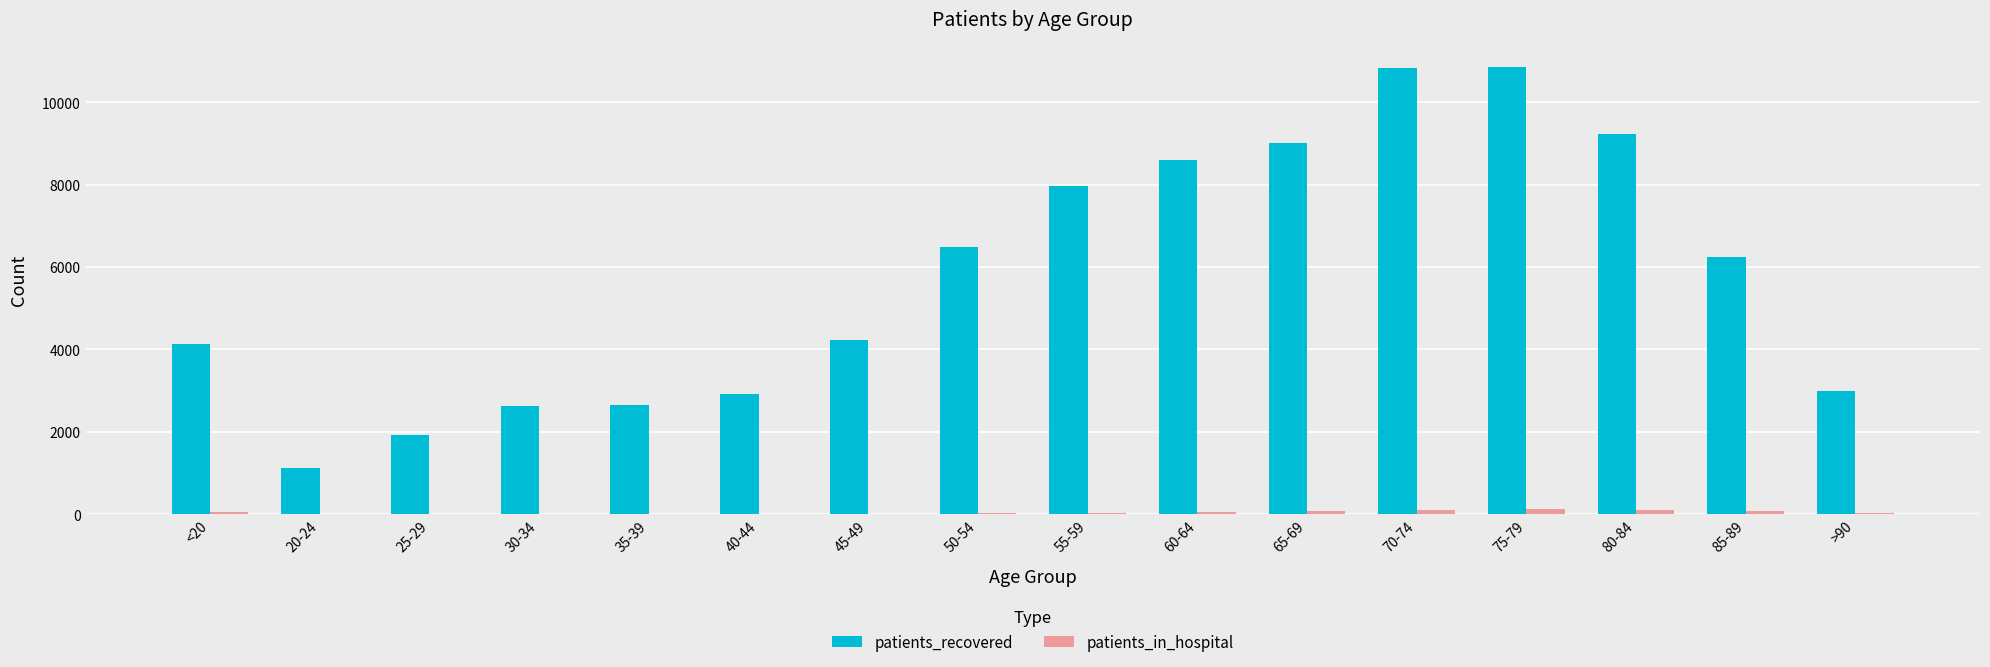

Between 65-69 and 75-79, which series saw the biggest shift?

patients_recovered